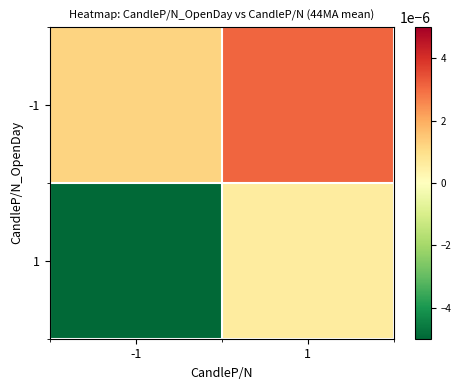

Which category has the lowest value across all series?

-1